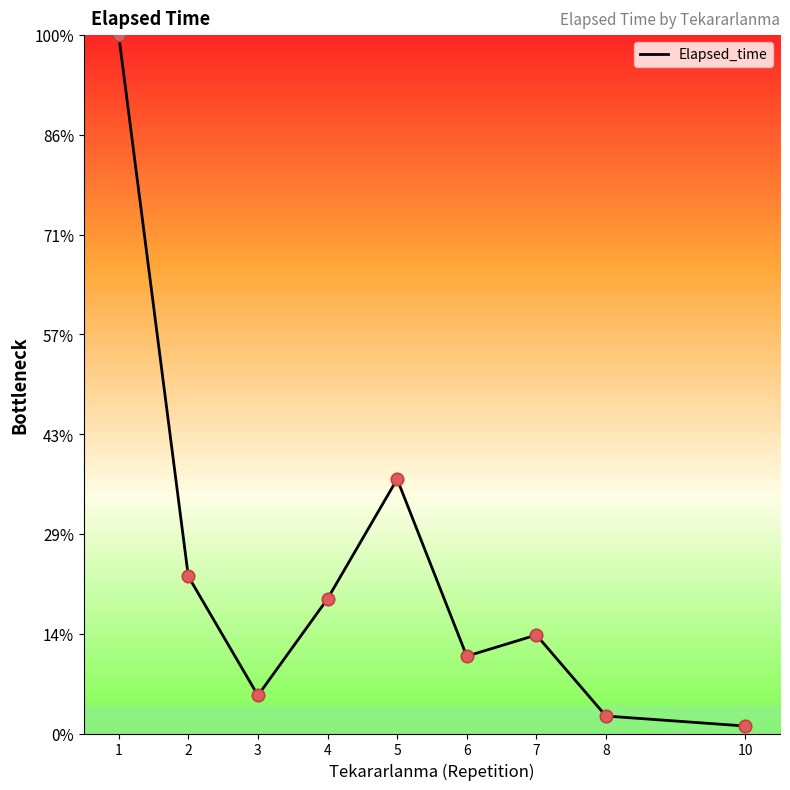

Approximately how many times larger is the value at 8 compared to 5?

0.1